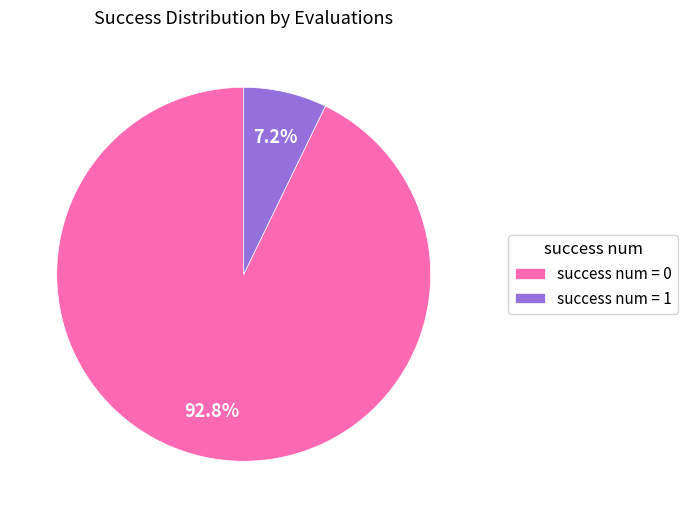

Which slice represents more than half of the pie?

success num = 0